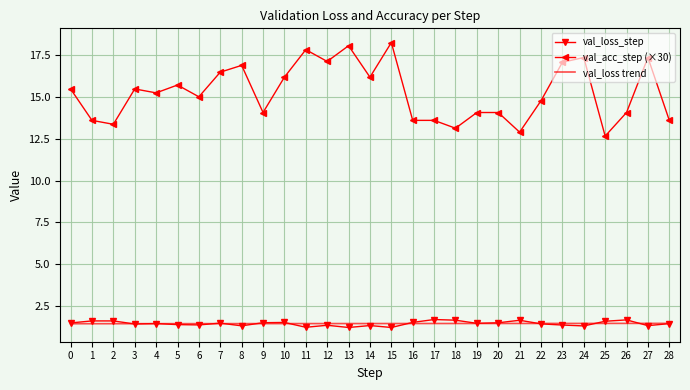

What is the maximum value shown in the chart?

18.2